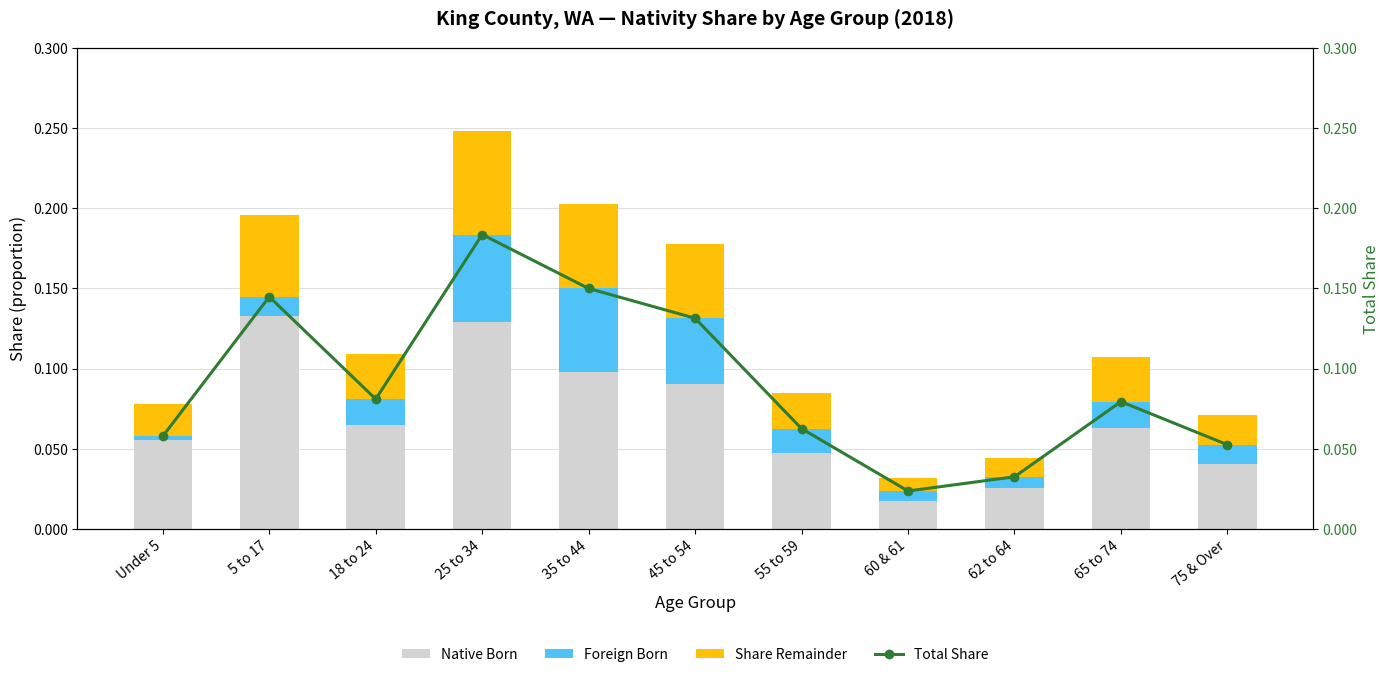

Which series has the largest total across all categories?

Total Share